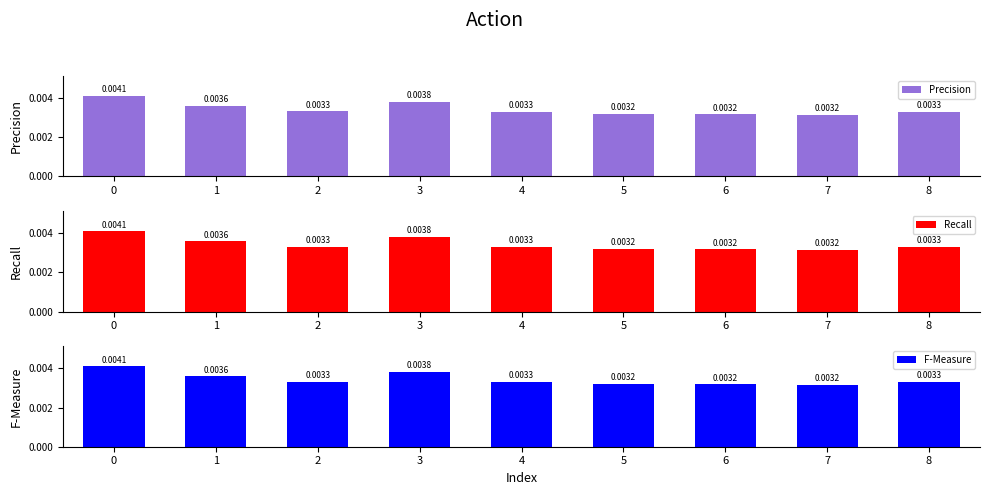

Between 7 and 4, which is larger?

4